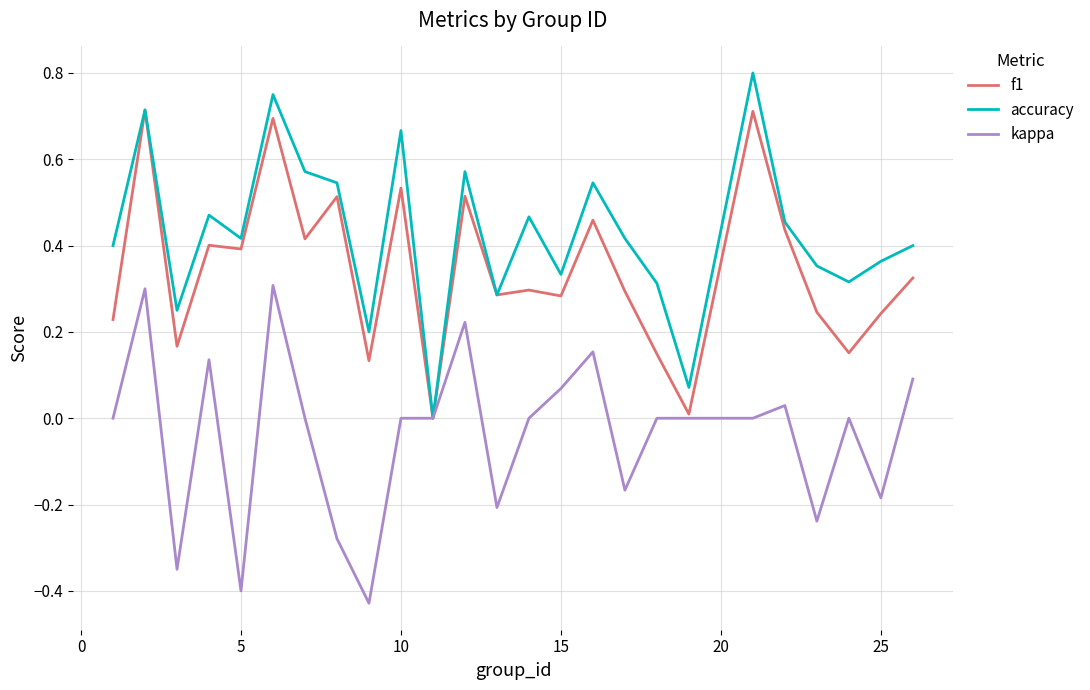

True or false: kappa has more than 1 interior local peaks.

True